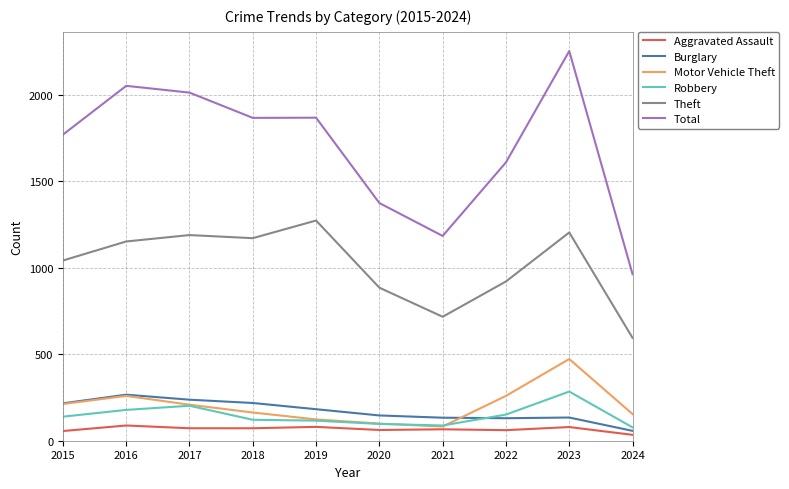

What is the difference between the Motor Vehicle Theft values at 2023 and 2021?

390